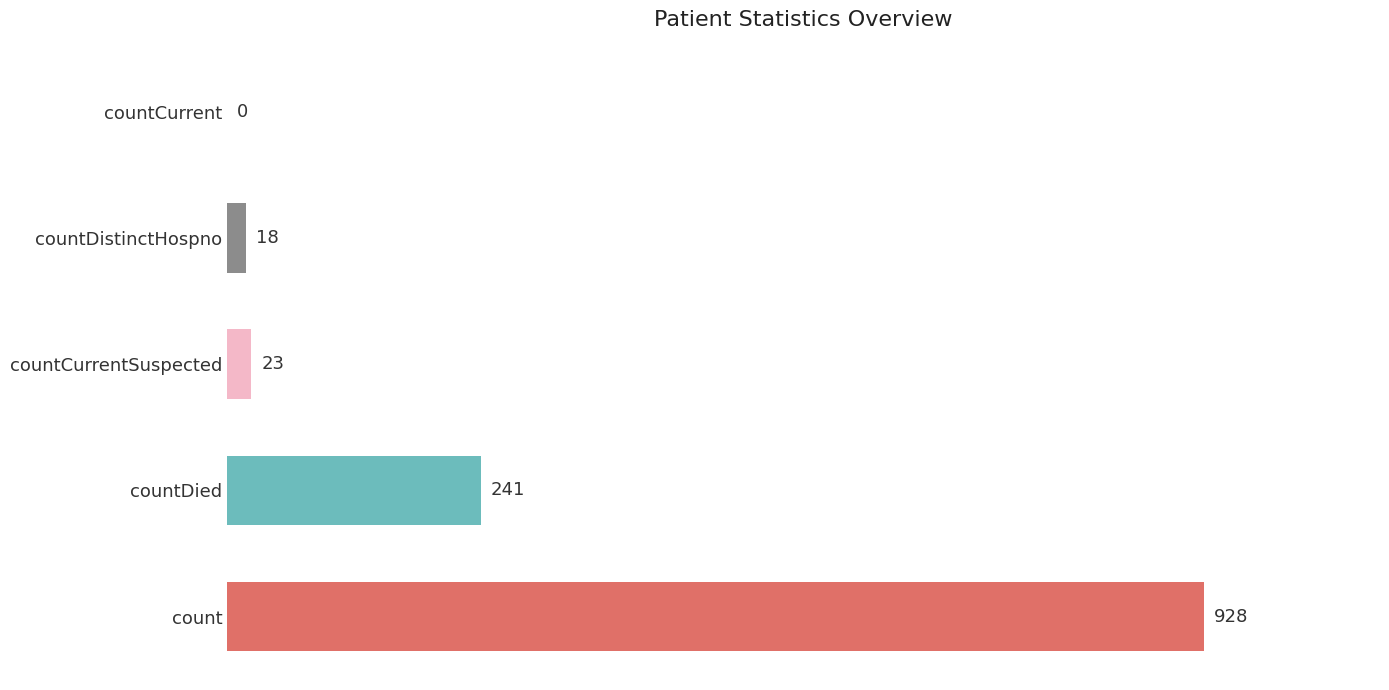

Reading top to bottom, list all the values displayed in this chart.

countCurrent=0	countDistinctHospno=18	countCurrentSuspected=23	countDied=241	count=928